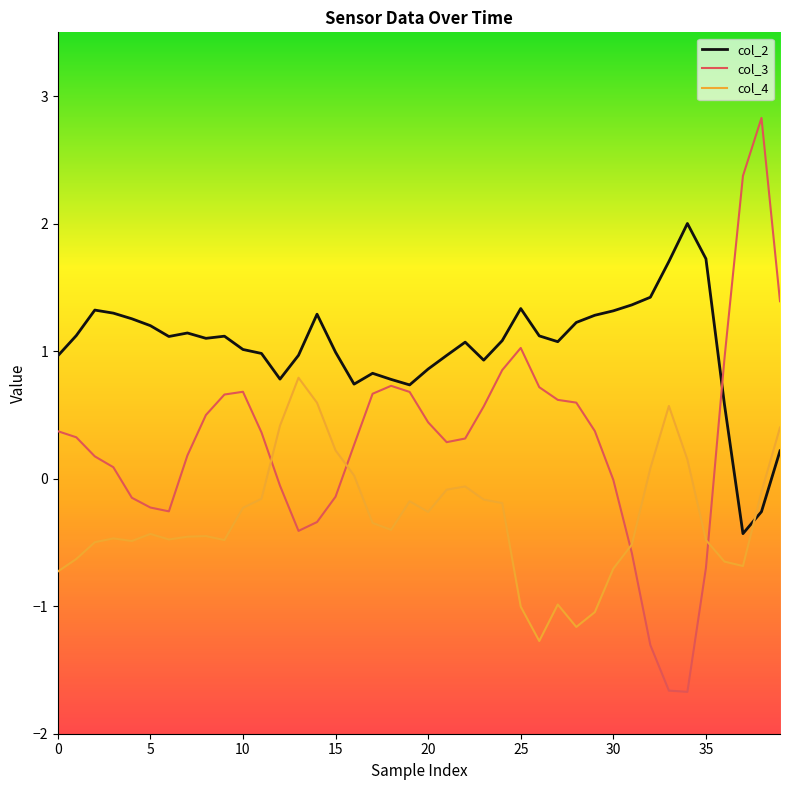

What are all the series names shown in the legend?

col_2, col_3, col_4